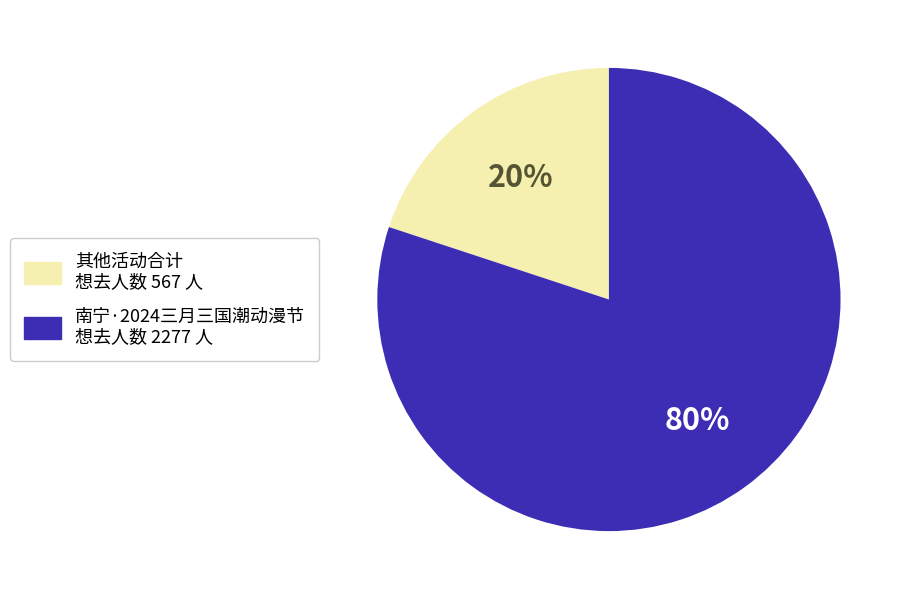

To the nearest percent, what is the difference between the largest and smallest slice percentages?

60%